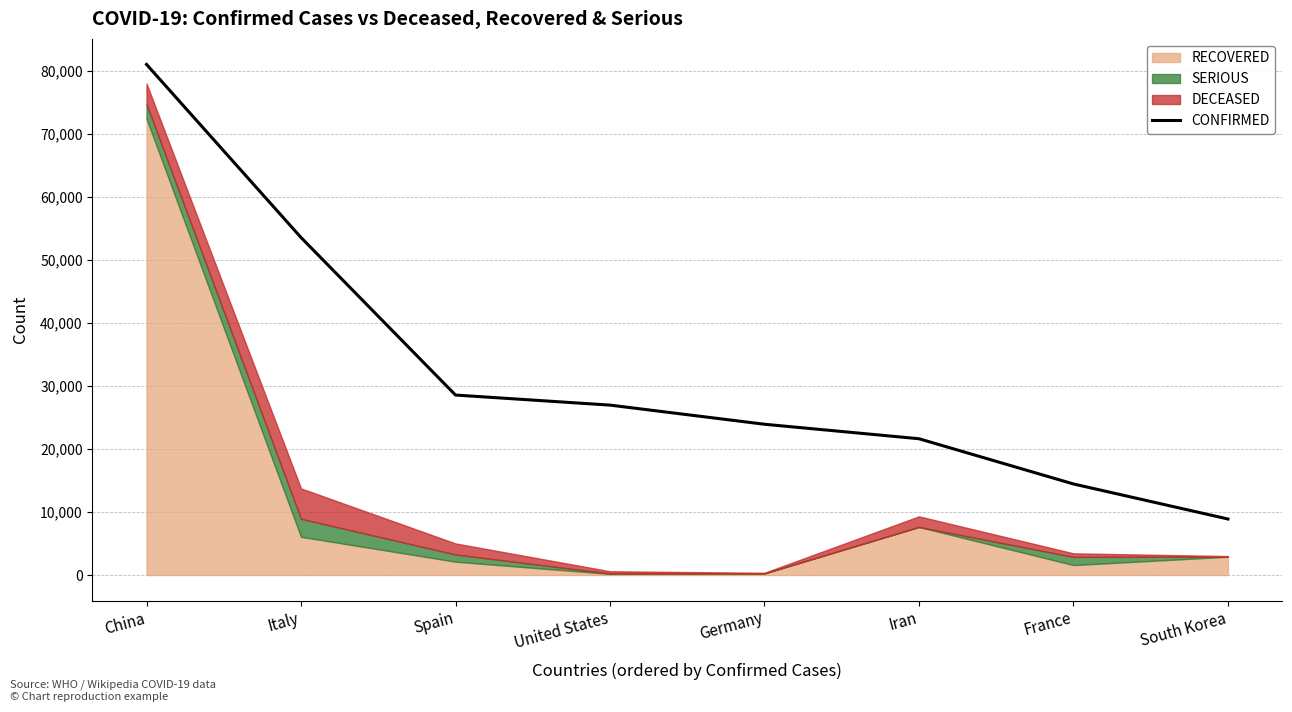

What is the difference between the values at Iran and Germany?

2299